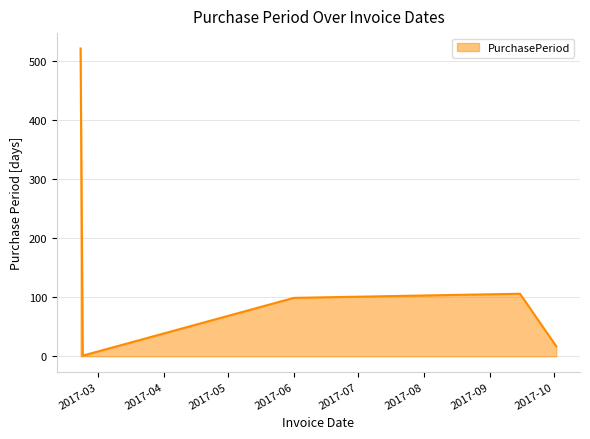

What is the greatest value displayed?

522